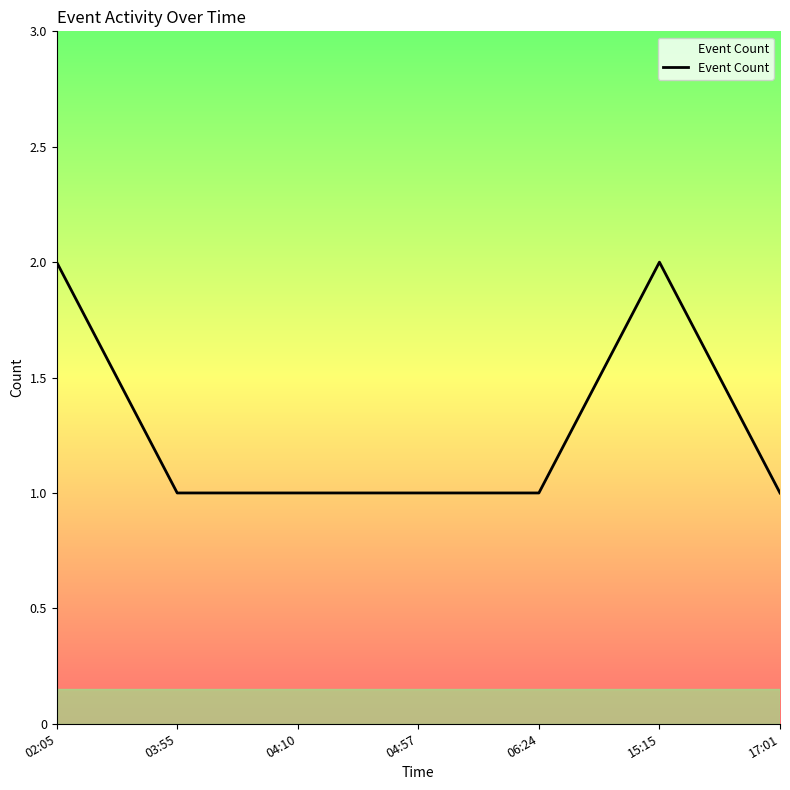

How many distinct data groups are displayed?

1